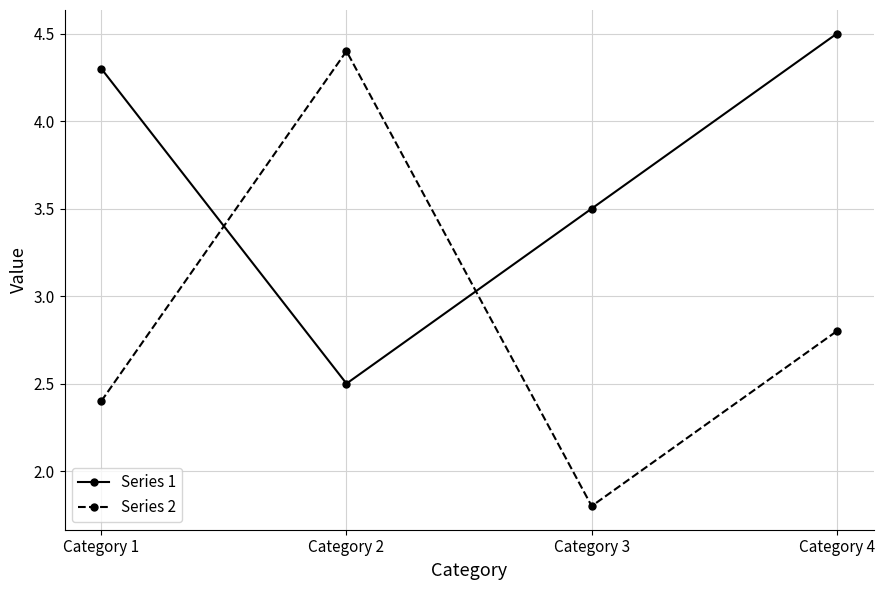

True or false: Series 2 has more than 1 interior local peaks.

False